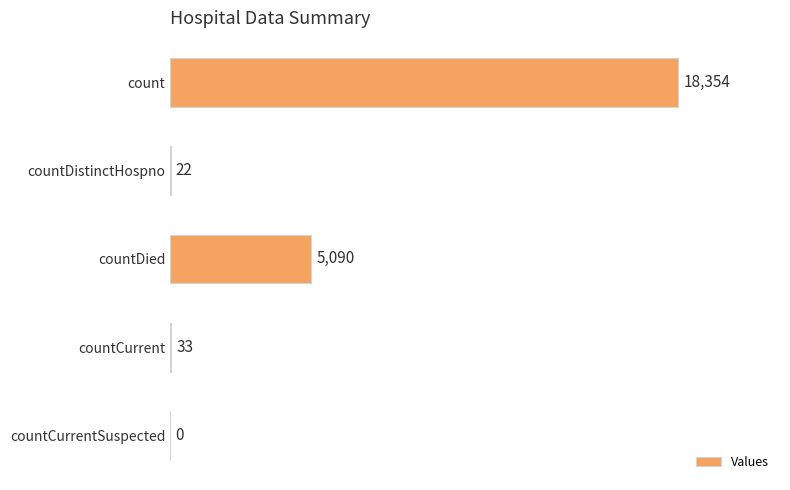

What is the sum of the values at count and countCurrent?

18387